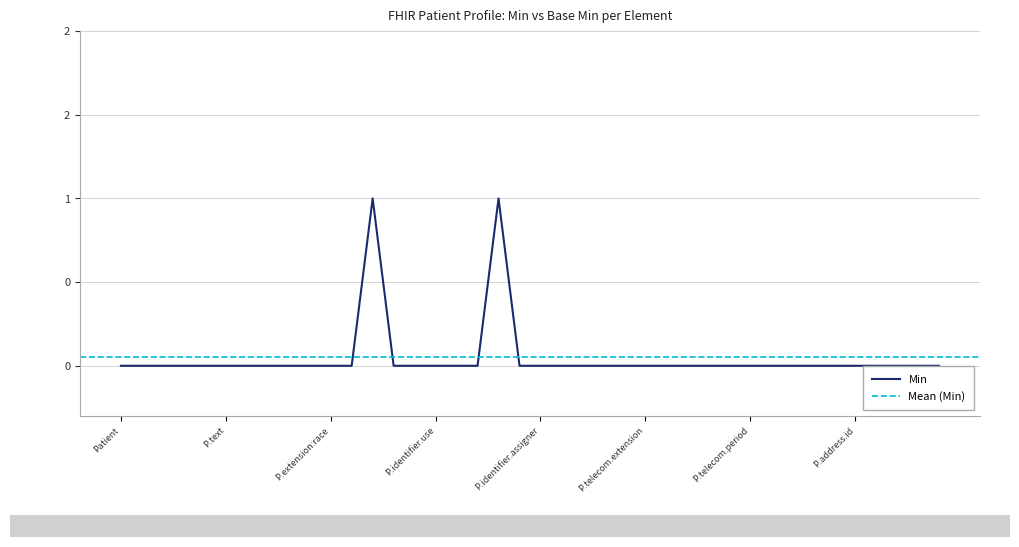

True or false: Min and Base Min intersect in this chart.

False